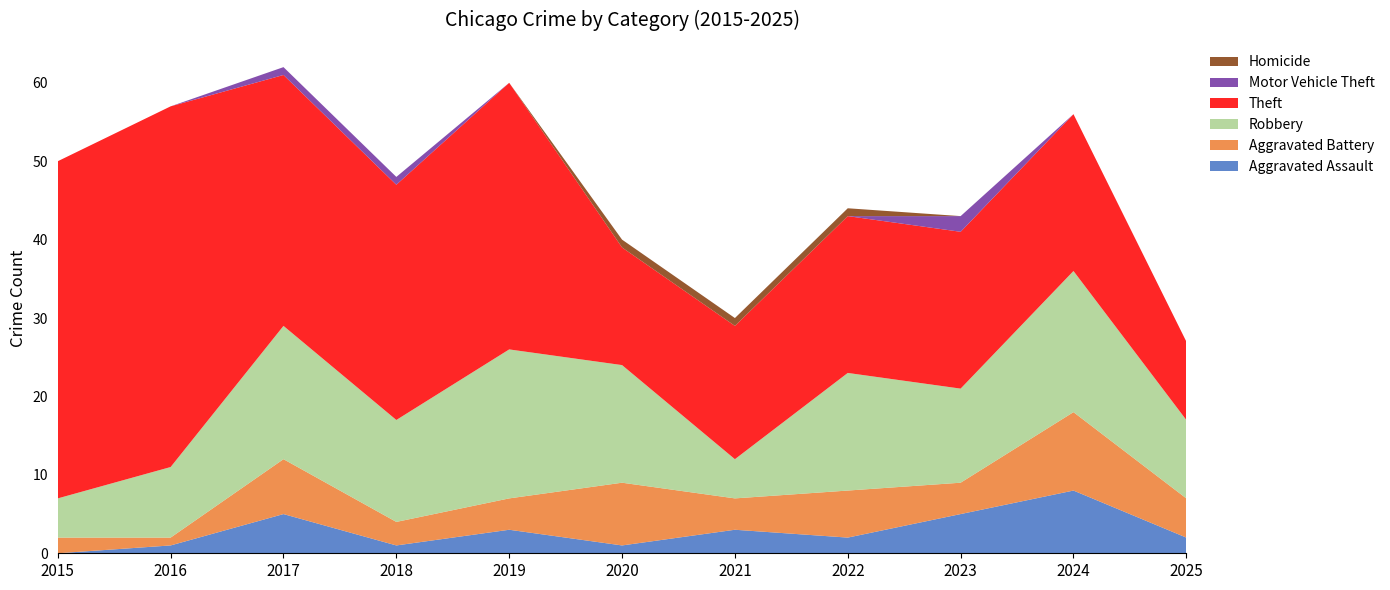

Reading right to left, what are all the values shown in this chart?

Aggravated Assault: 2	8	5	2	3	1	3	1	5	1	0
Aggravated Battery: 5	10	4	6	4	8	4	3	7	1	2
Robbery: 10	18	12	15	5	15	19	13	17	9	5
Theft: 10	20	20	20	17	15	34	30	32	46	43
Motor Vehicle Theft: 0	0	2	0	0	0	0	1	1	0	0
Homicide: 0	0	0	1	1	1	0	0	0	0	0